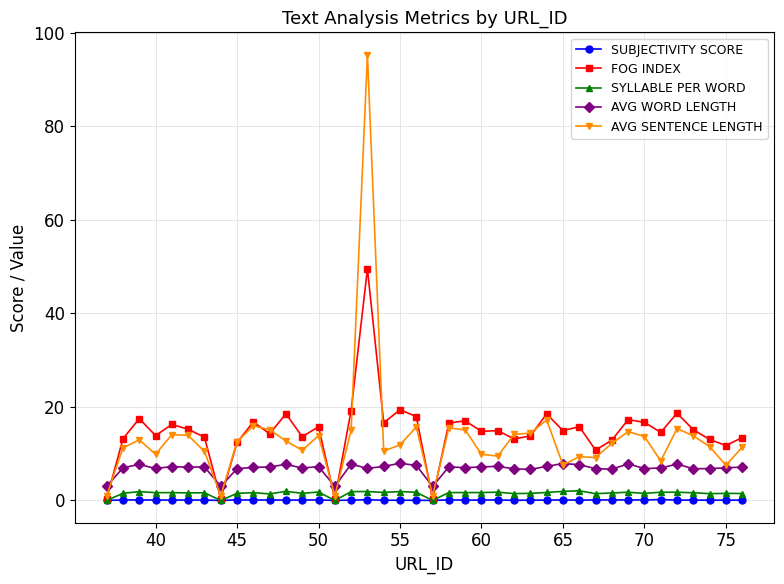

What is the value of the AVG SENTENCE LENGTH point at the 20th from the left?

15.7